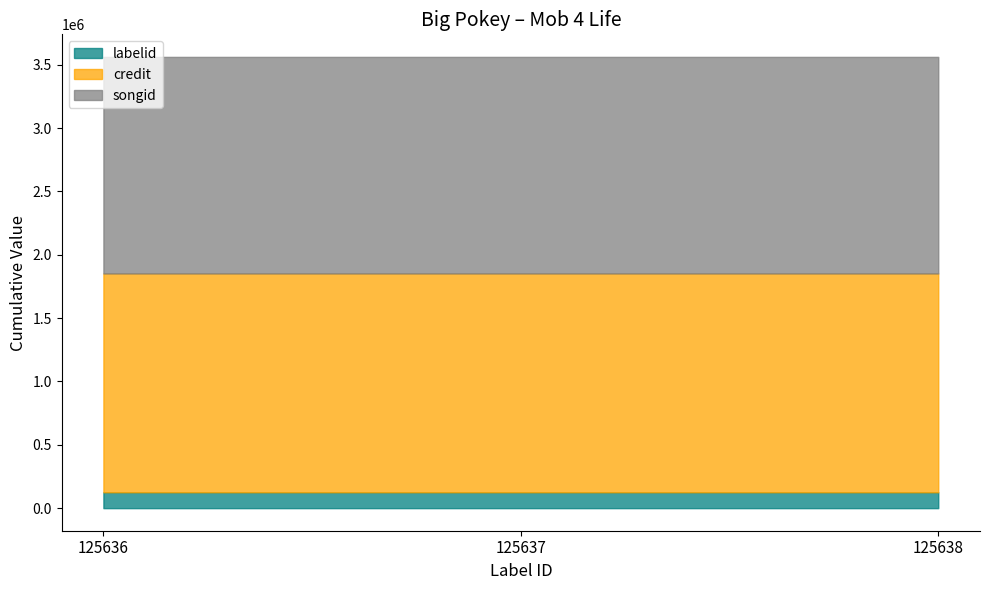

Rank the categories by songid value from highest to lowest.

125636, 125637, 125638